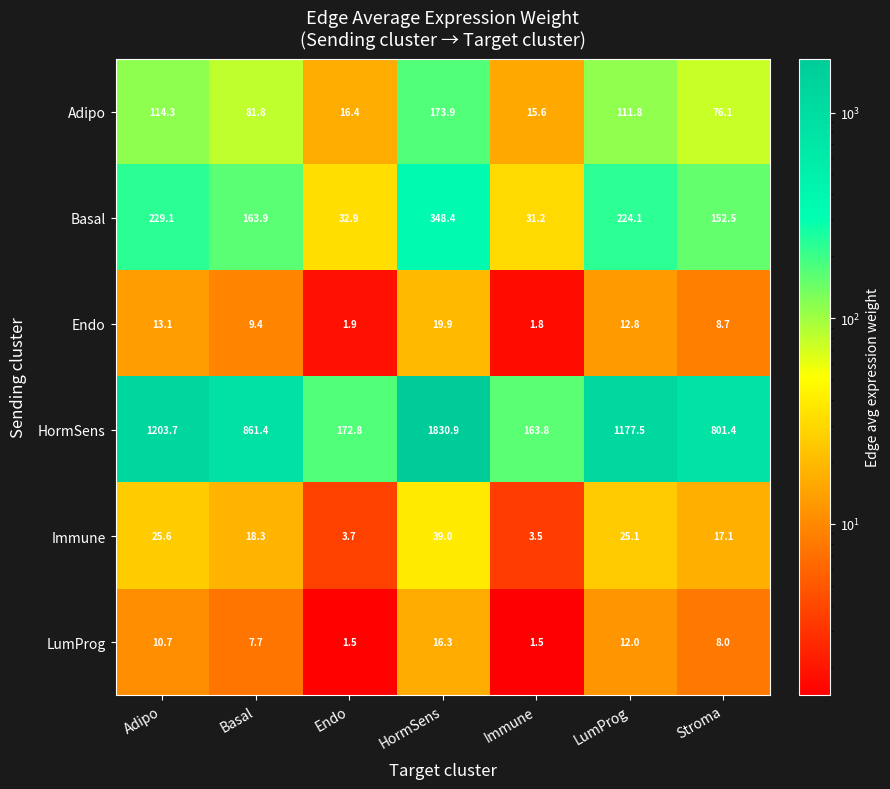

At which category does the chart reach its peak across all series?

HormSens